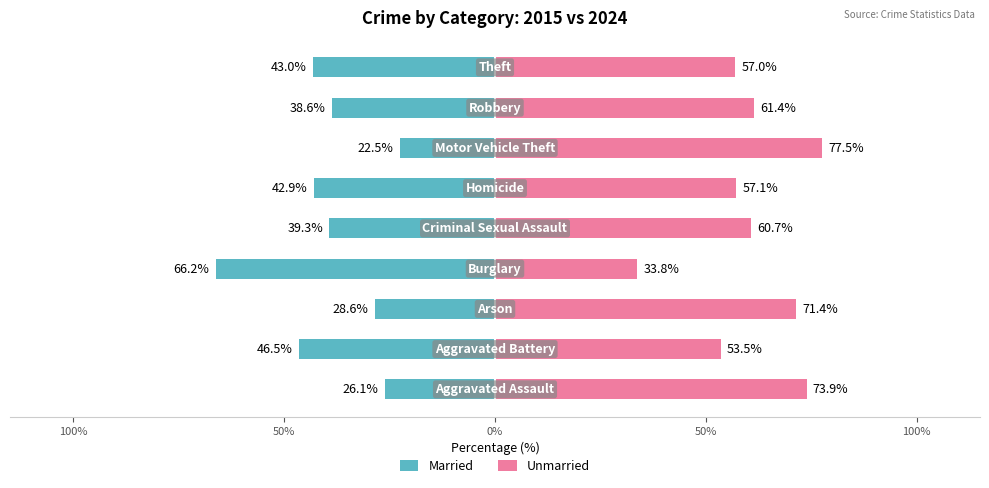

The value of Married at 0% is -66.2. True or false?

True